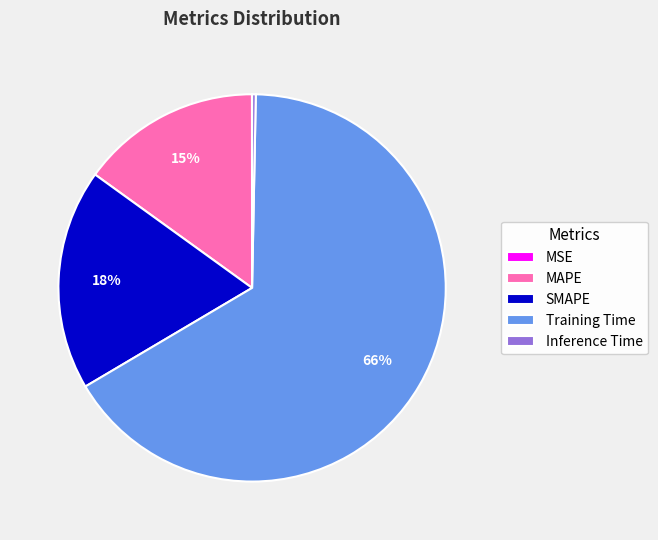

Between Training Time and Inference Time, which is larger?

Training Time